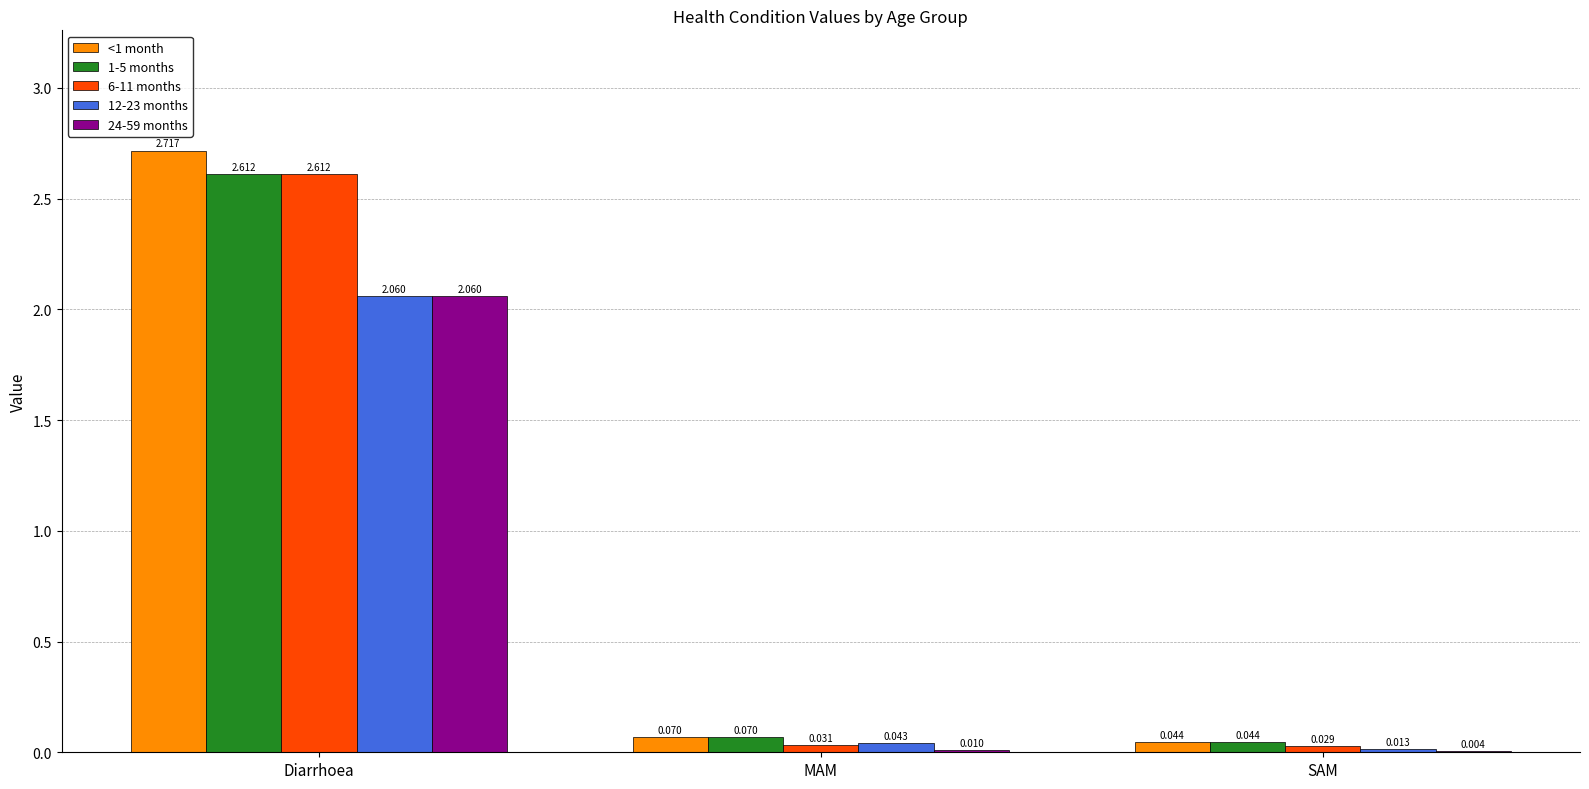

How many categories are shown in the chart?

3